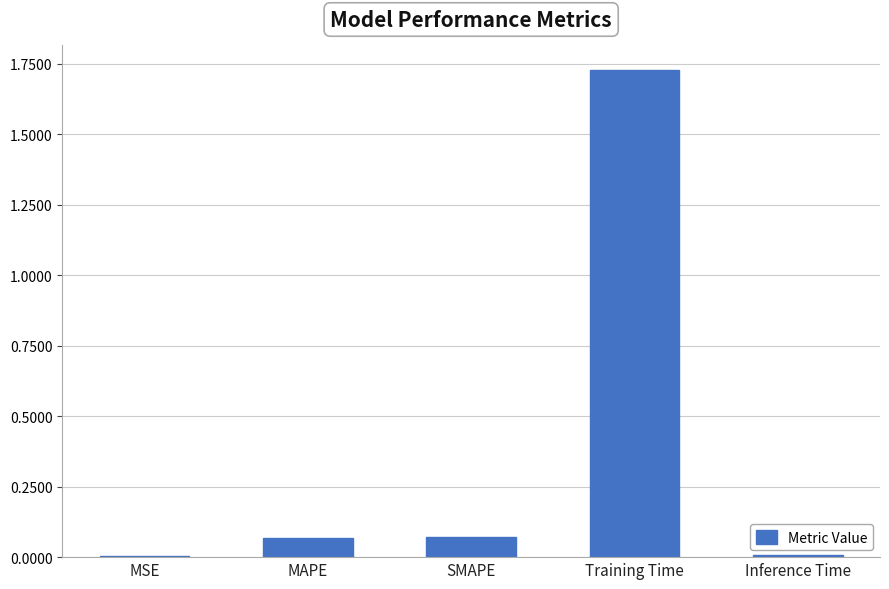

How many data points does each series have?

5